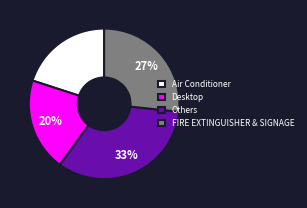

Which slice is the largest?

Others